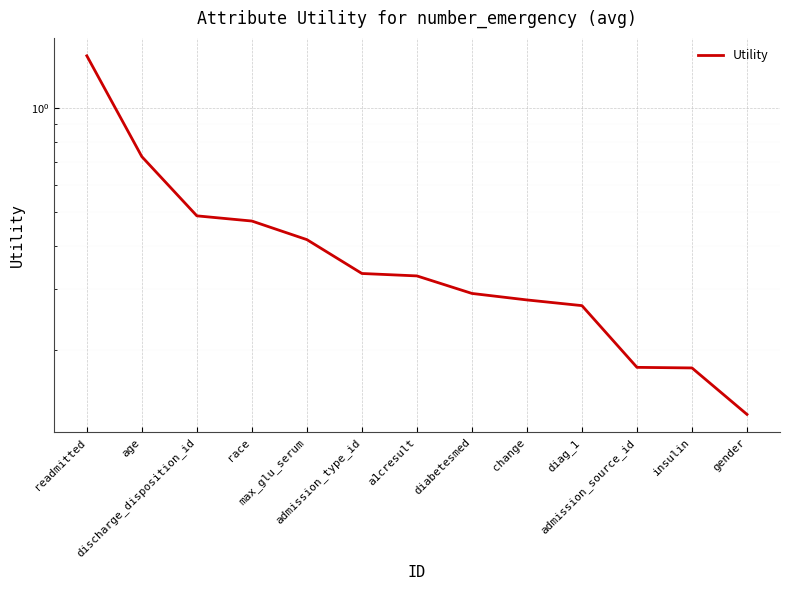

What is the sum of the values at admission_source_id and discharge_disposition_id?

0.7